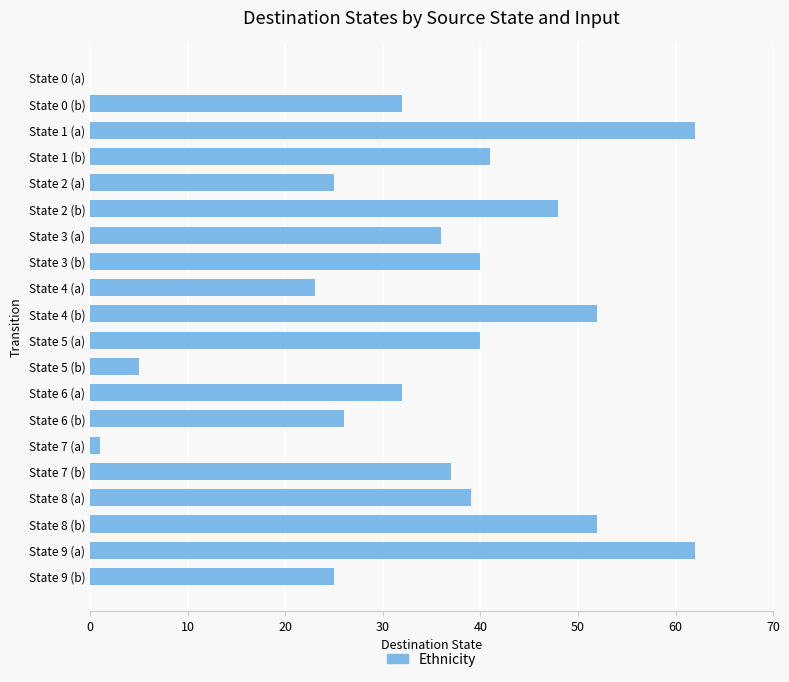

Is it true that the value at State 7 (b) is 37?

True